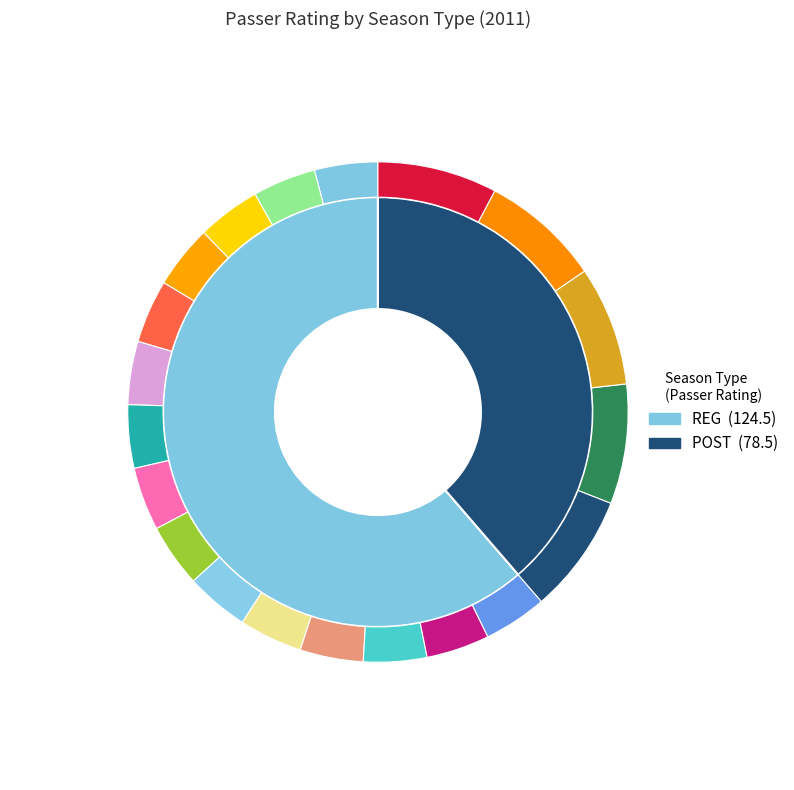

Which slice represents more than half of the pie?

REG